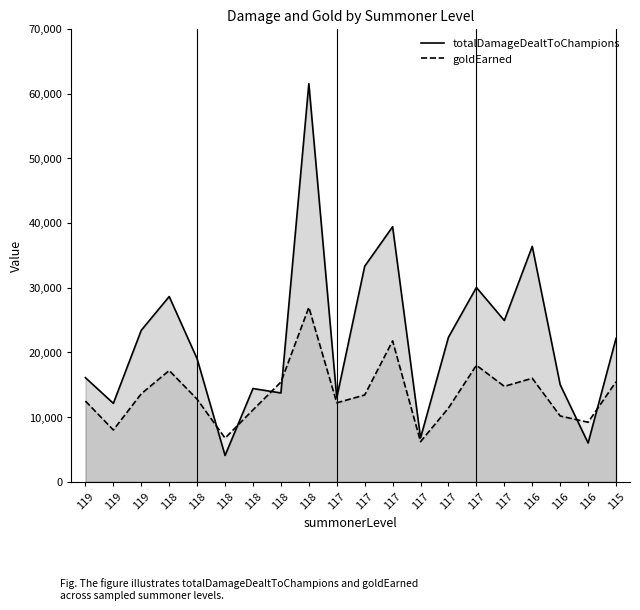

Reading left to right, transcribe all the data shown in this chart.

totalDamageDealtToChampions: 119=16085	119=12118	119=23416	118=28627	118=19000	118=4063	118=14408	118=13724	118=61524	117=12979	117=33310	117=39411	117=6782	117=22343	117=30028	117=24926	116=36377	116=14998	116=5988	115=22158
goldEarned: 119=12471	119=8005	119=13601	118=17192	118=12752	118=6745	118=11104	118=15404	118=26959	117=12199	117=13412	117=21766	117=6196	117=11399	117=18002	117=14745	116=15994	116=10168	116=9196	115=15463